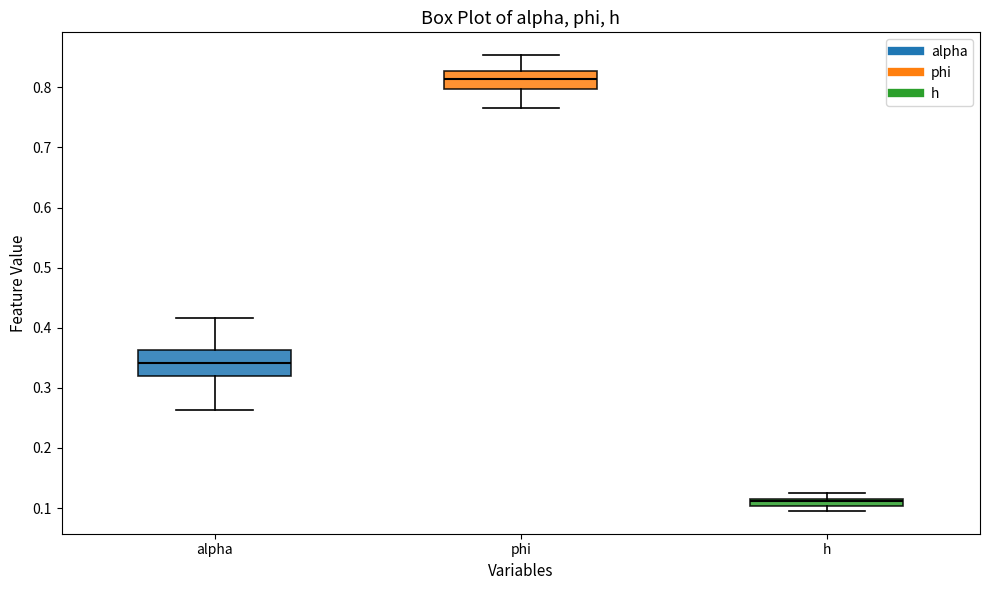

Which box's median line is the highest?

phi